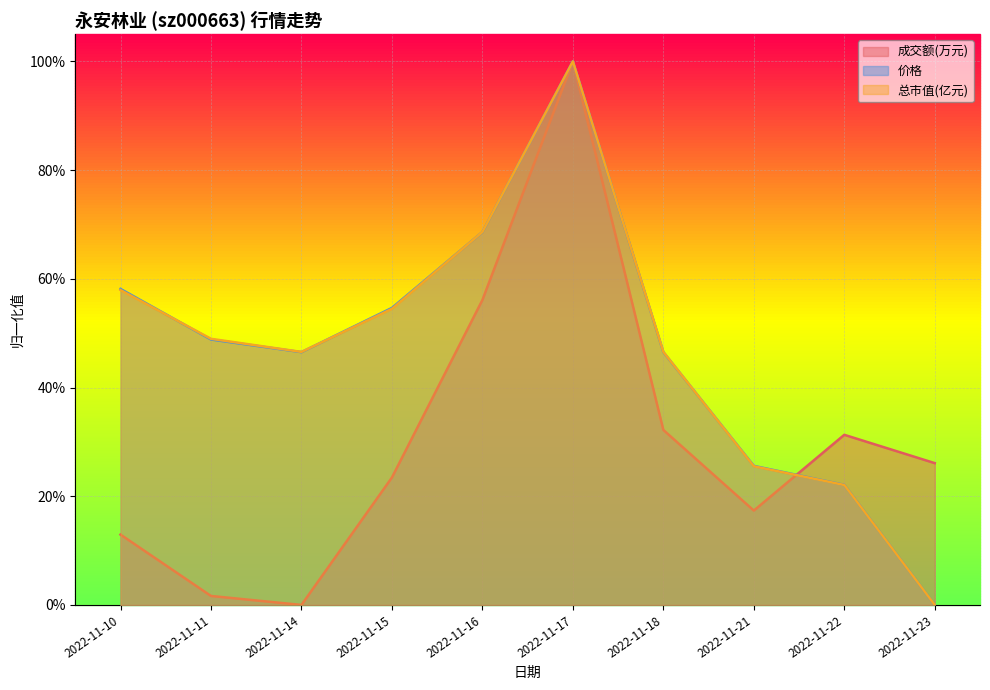

Which series has the widest spread of values?

成交额(万元)